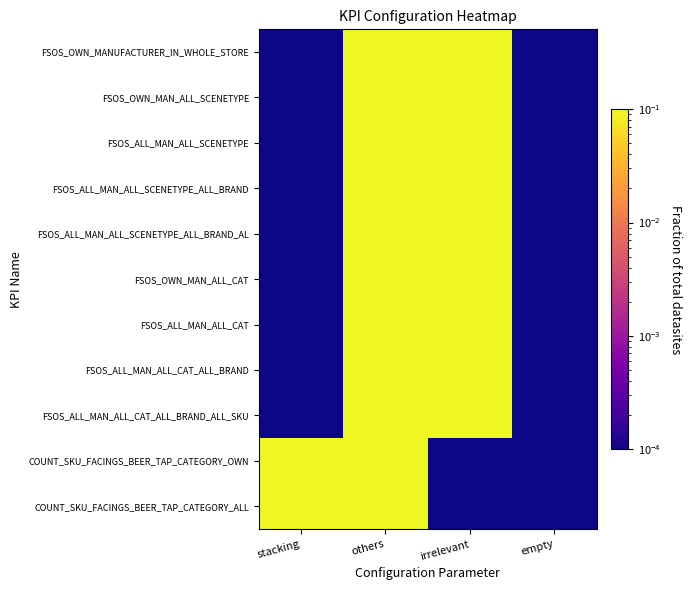

Which series has the largest range (max minus min)?

FSOS_OWN_MANUFACTURER_IN_WHOLE_STORE